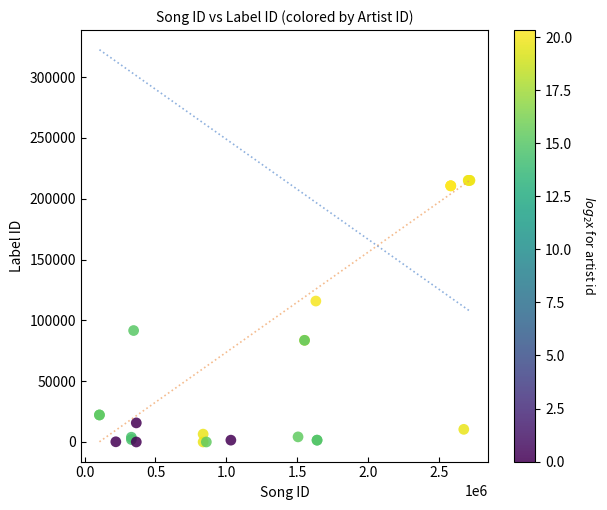

What Y value in the scatter plot is closest to 107521?

115847